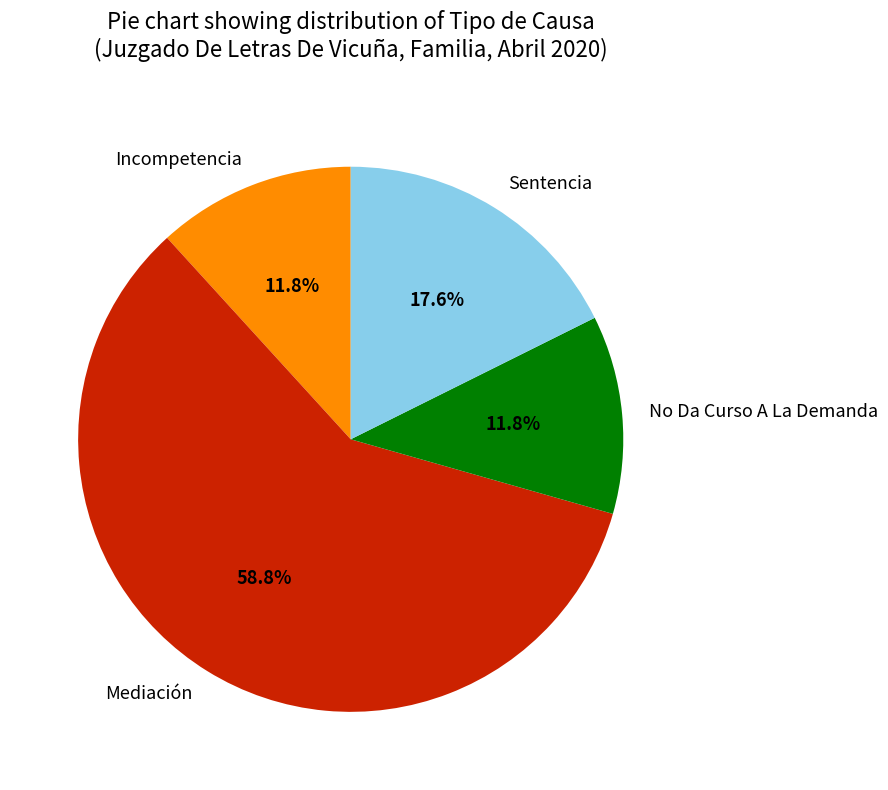

Does Incompetencia represent more than half of the total?

No